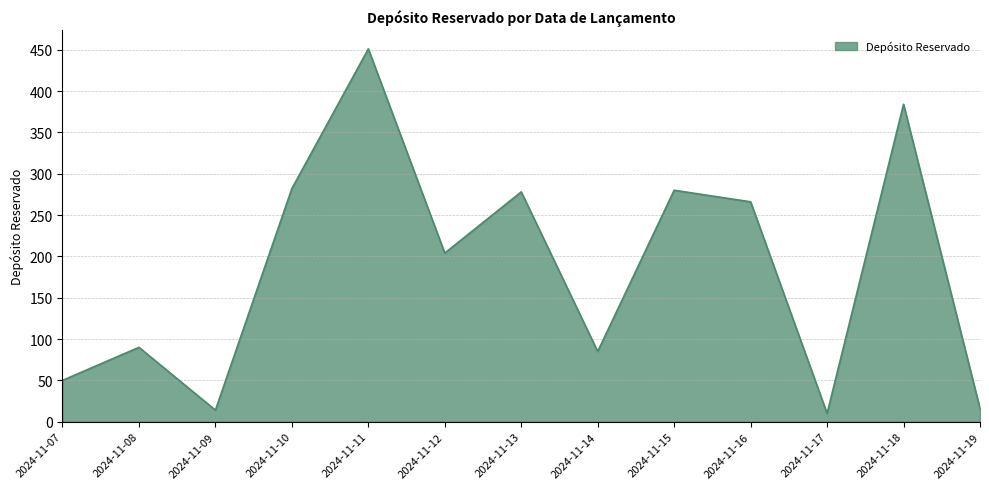

Which has a higher value, 2024-11-10 or 2024-11-16?

2024-11-10